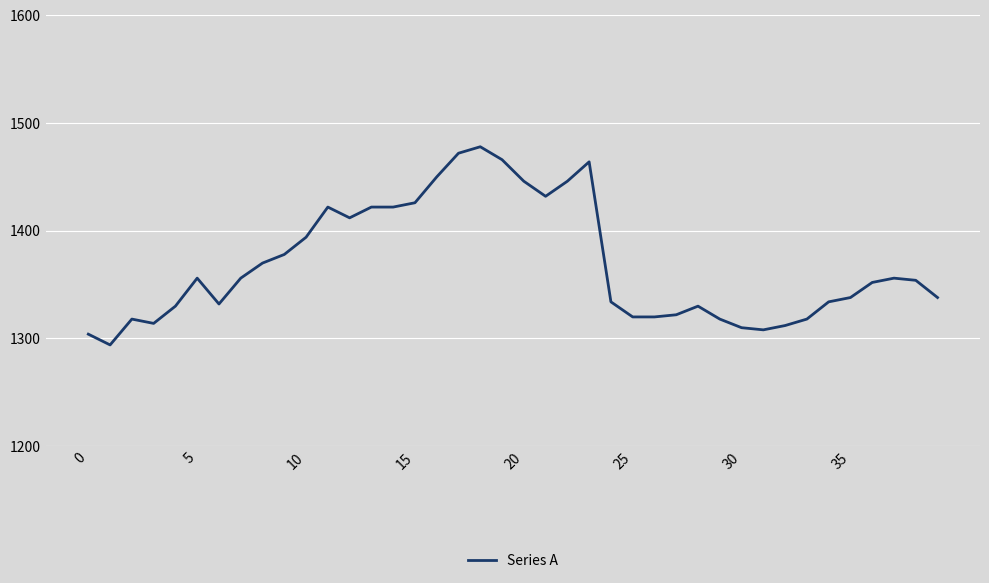

What is the difference between the maximum and minimum values?

184